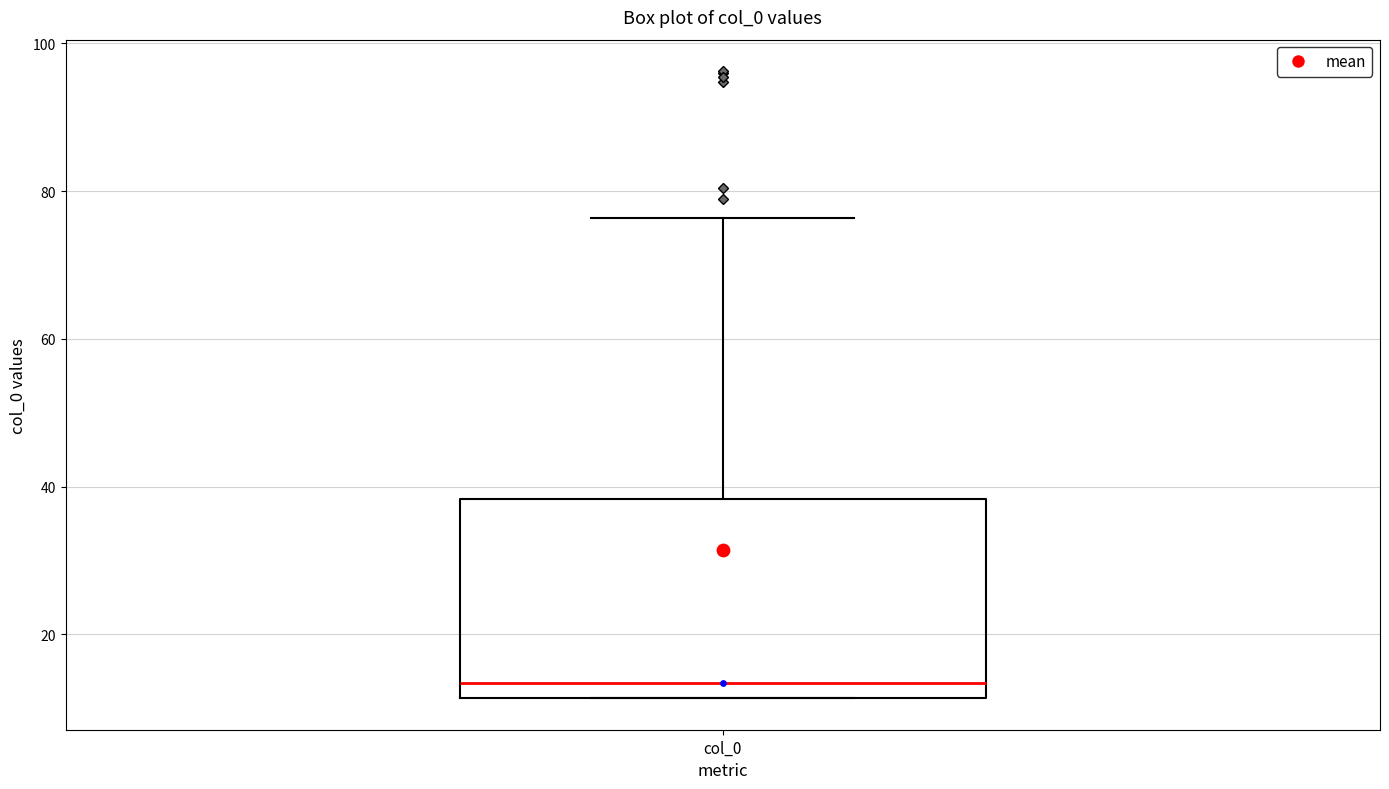

Transcribe this box plot: give where the median line is, the range the box spans, and where the two whiskers end, as read against the y-axis. The values are not printed on the chart, so give them approximately, as read against the axis.

median 14, box 12 to 38, whiskers 12 to 76